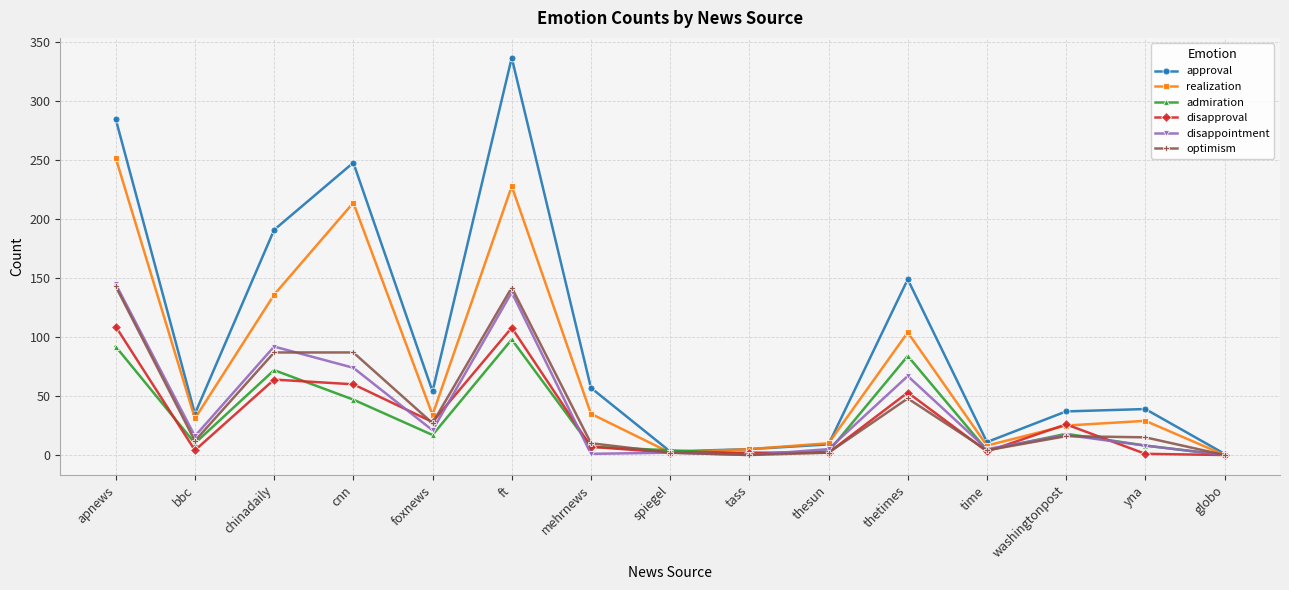

What is the difference between the highest and lowest values at apnews?

193